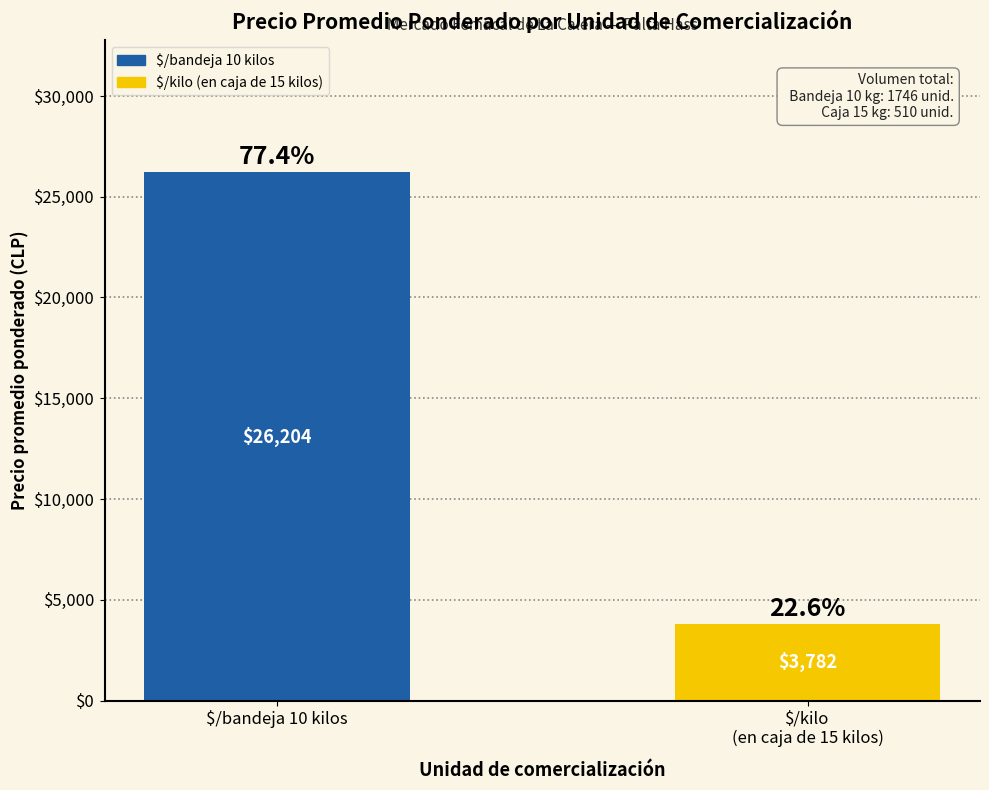

How many values are below 26204?

1